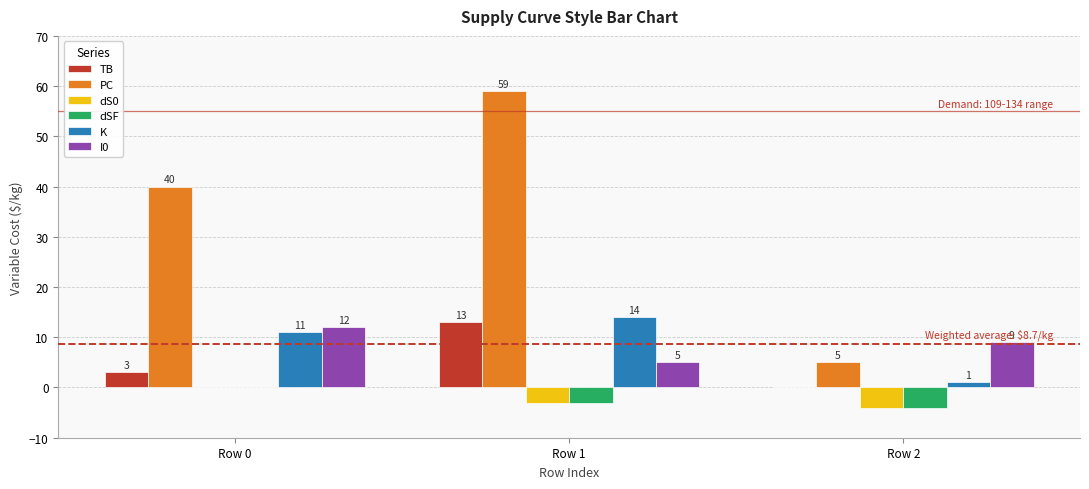

How many I0 values are between 5 and 12?

3